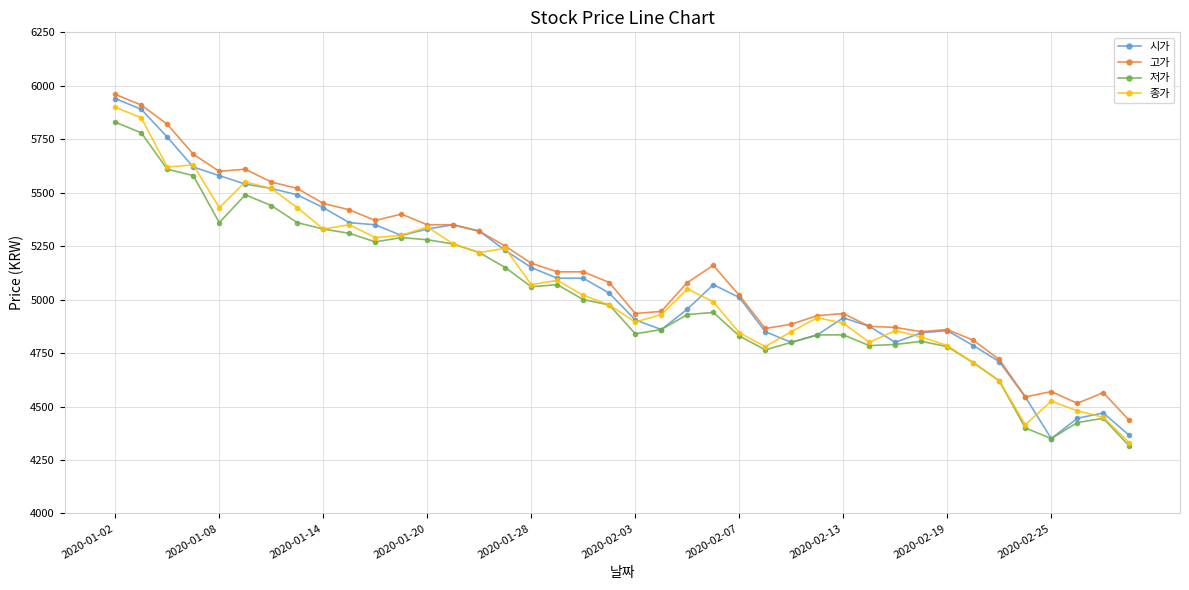

True or false: 시가 has more than 1 points higher than both neighbors.

True